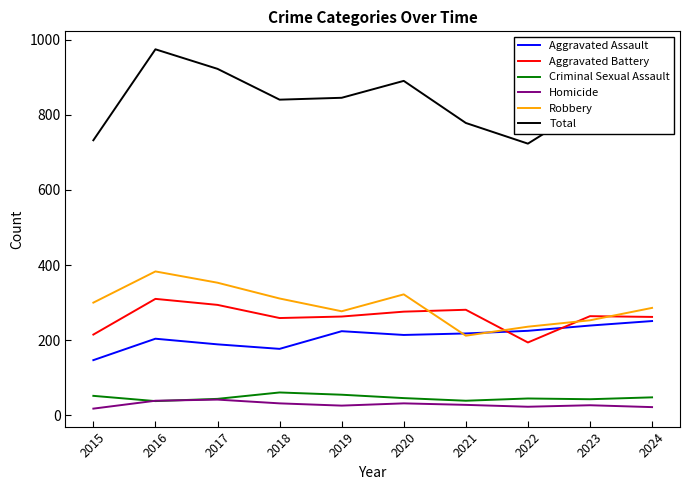

The Robbery series shows 345 at 2021. True or false?

False